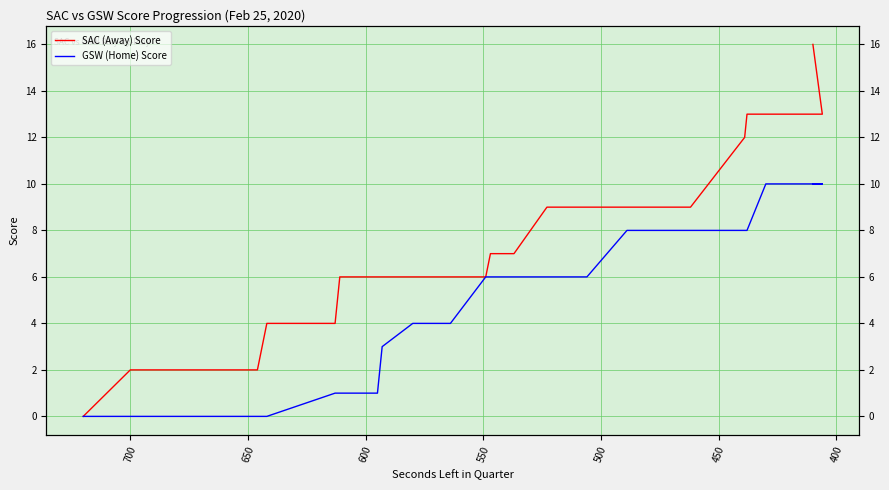

How many GSW (Home) Score values are between 1 and 8?

19